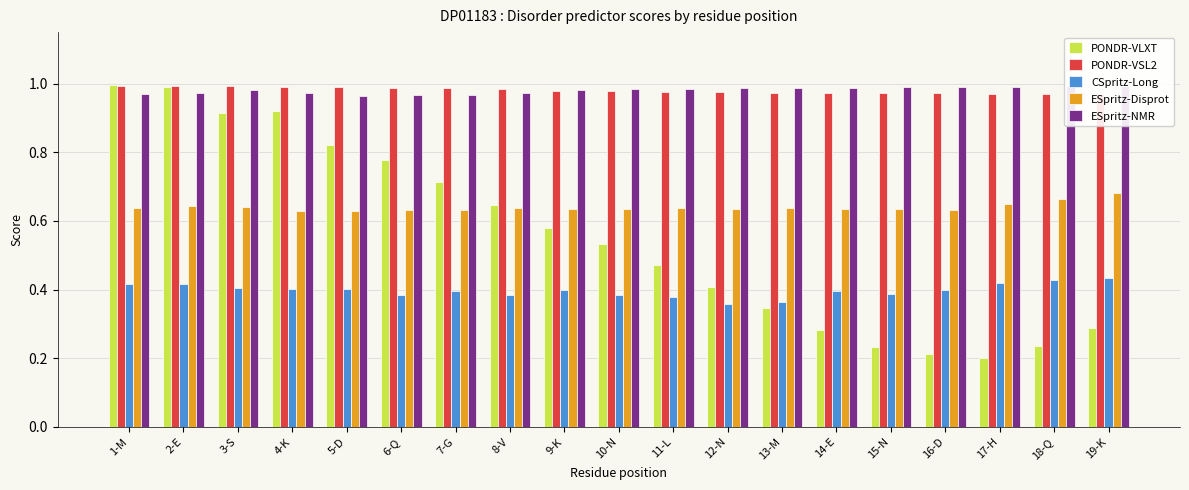

How many bars are there in total?

95